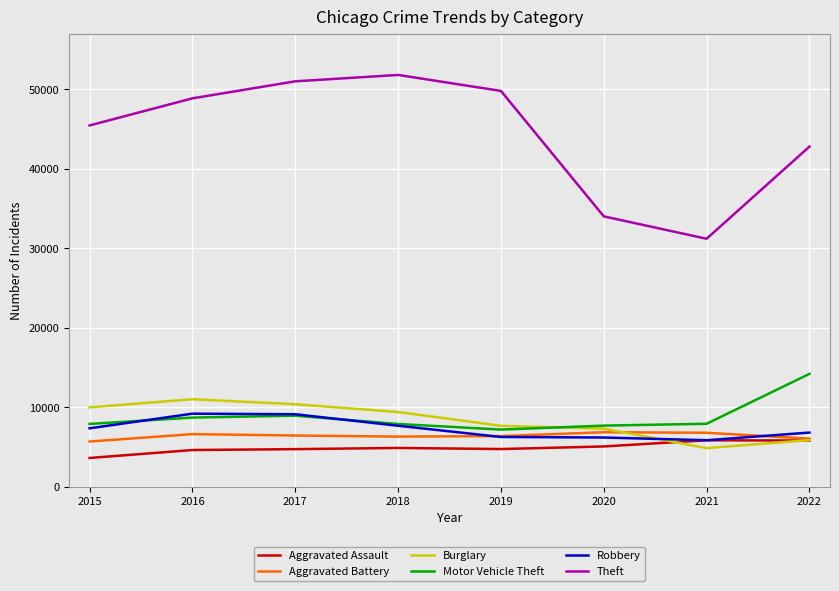

How many series are shown in this chart?

6